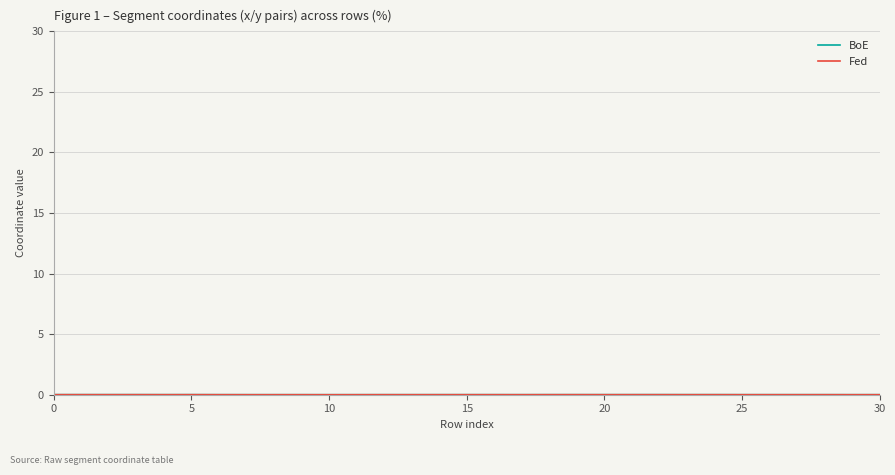

Does the chart have visible grid lines?

Yes